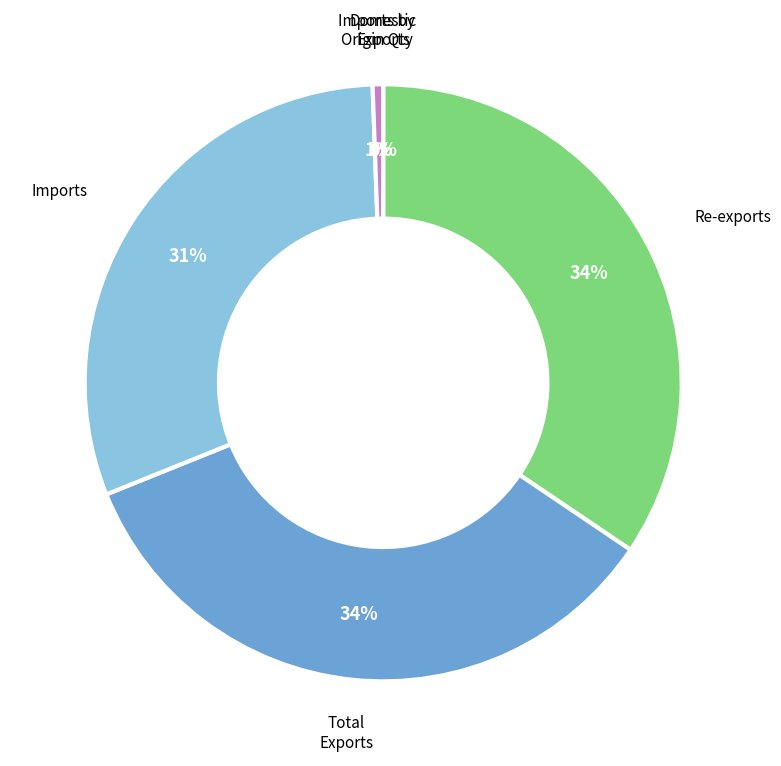

To the nearest percent, what is the average slice percentage?

20%